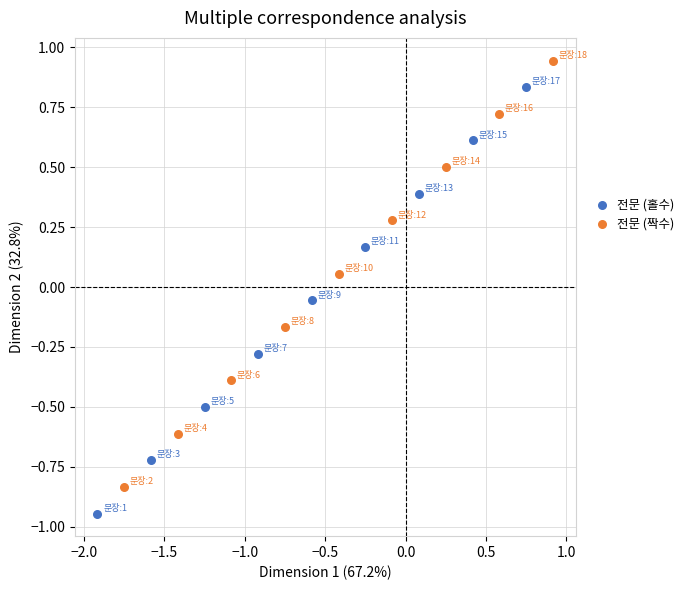

Which series reaches the minimum Y coordinate?

전문 (홀수)